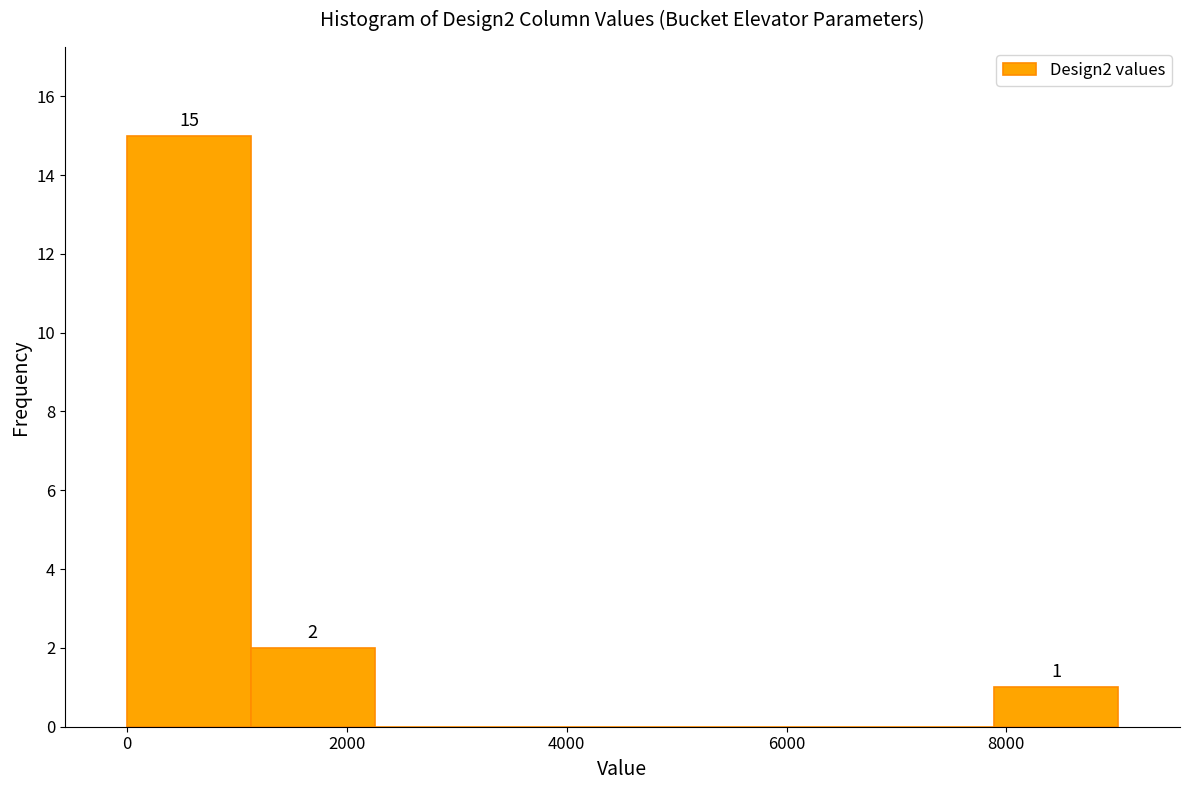

Over which range of the x-axis is the bar tallest?

0 to 1200